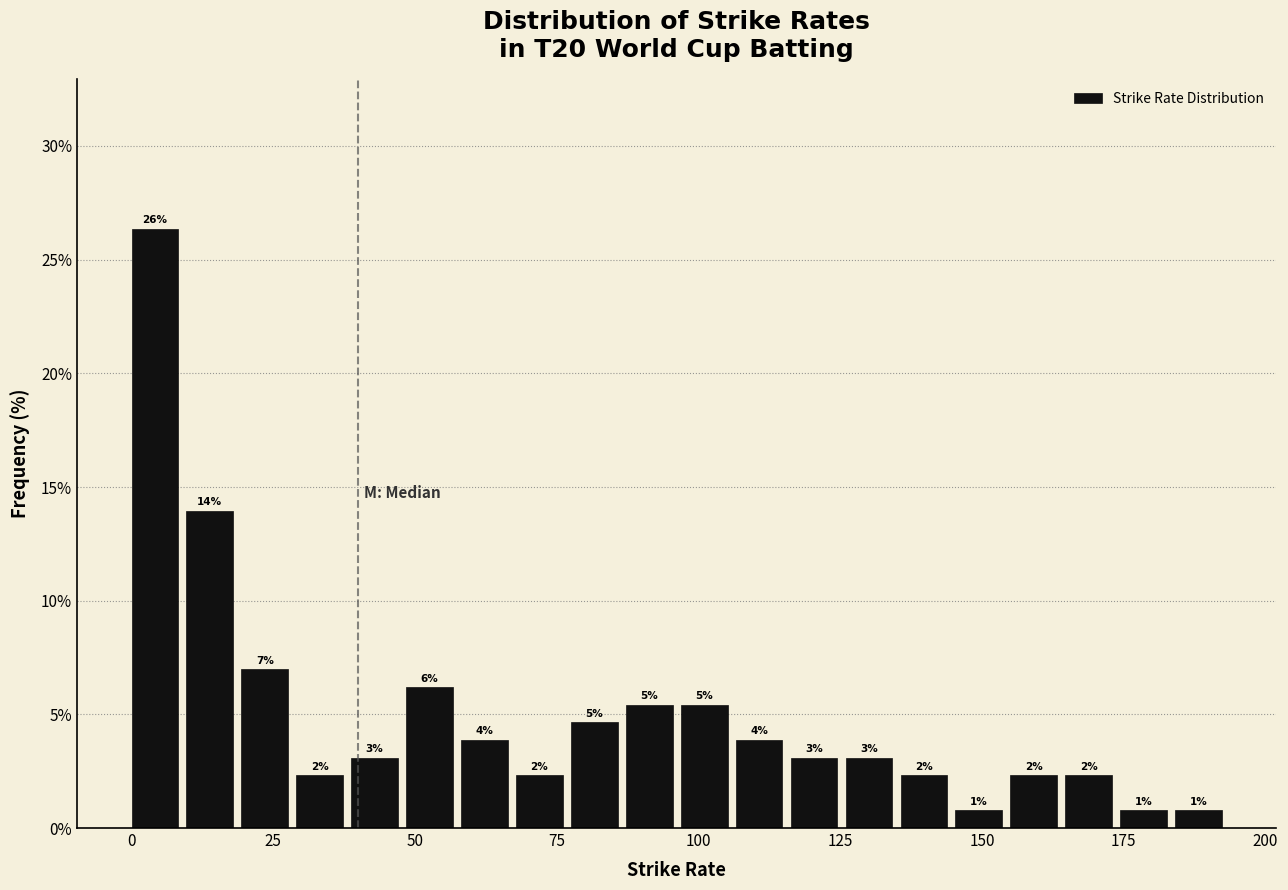

Read against the x-axis, roughly where is the centre of the tallest bar?

5